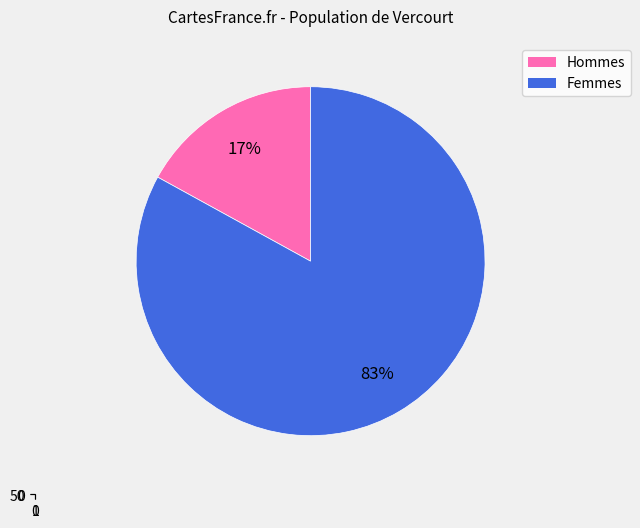

How many slices are in this pie chart?

2